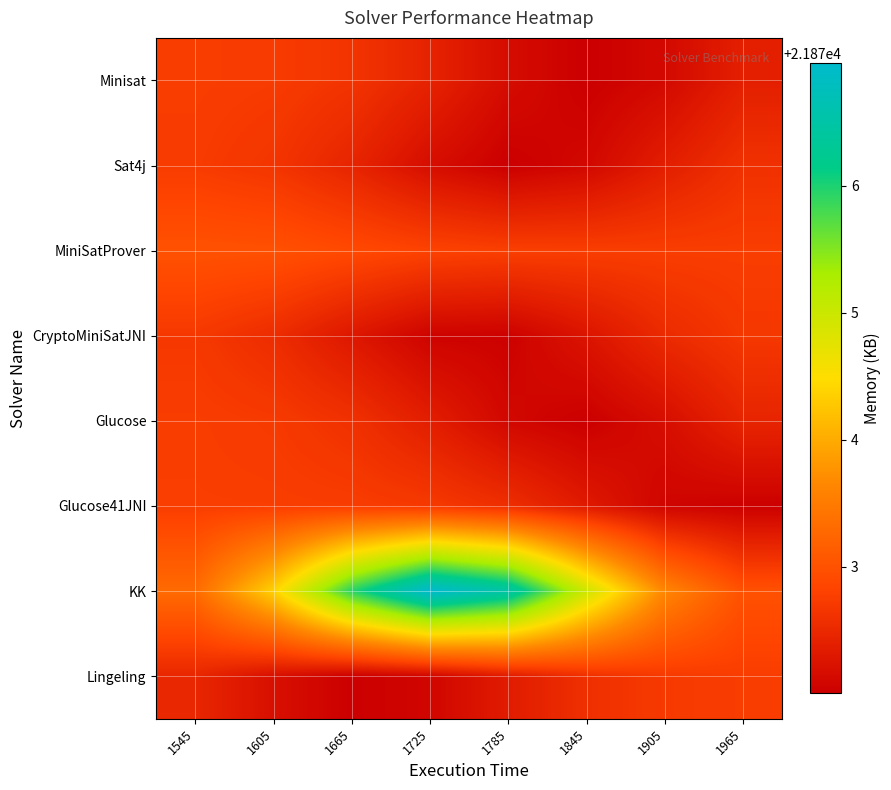

How many series are shown in this chart?

8